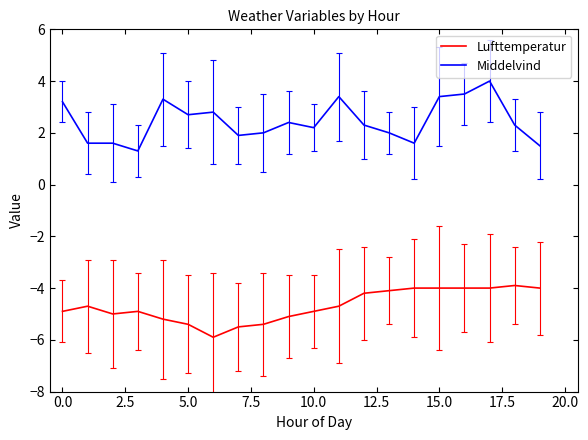

True or false: Middelvind and Lufttemperatur intersect in this chart.

False